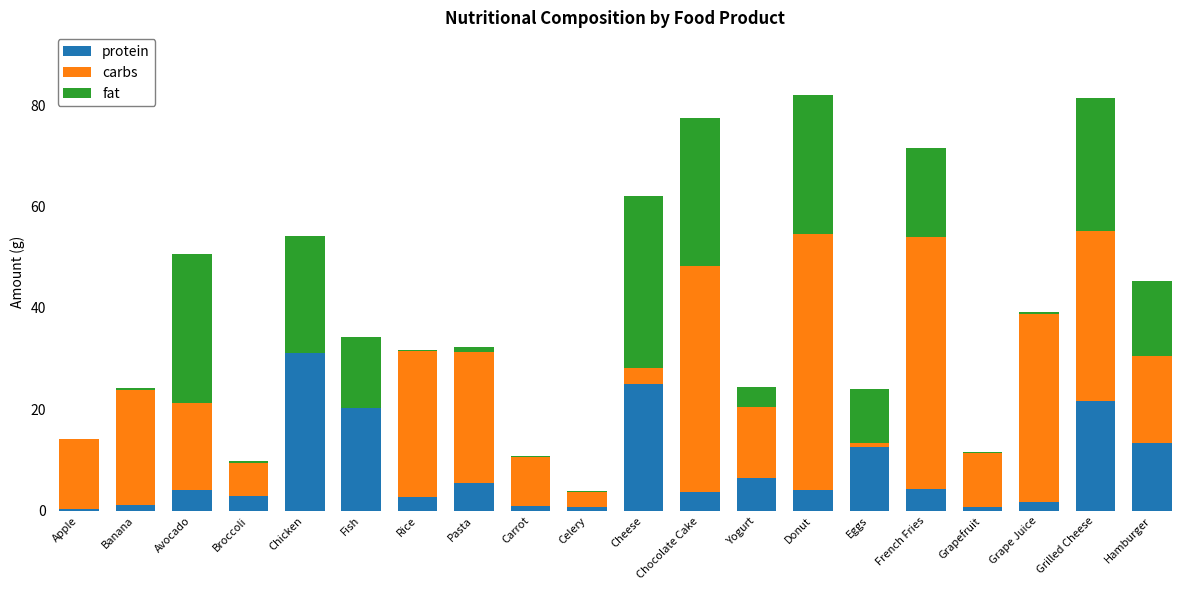

What is the sum of all protein values?

163.0